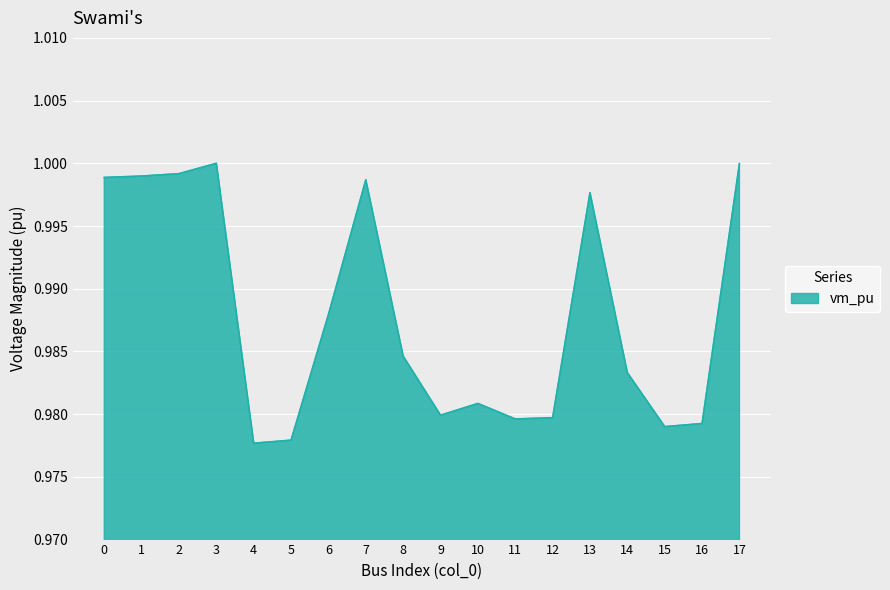

How many lines are shown in the chart?

1